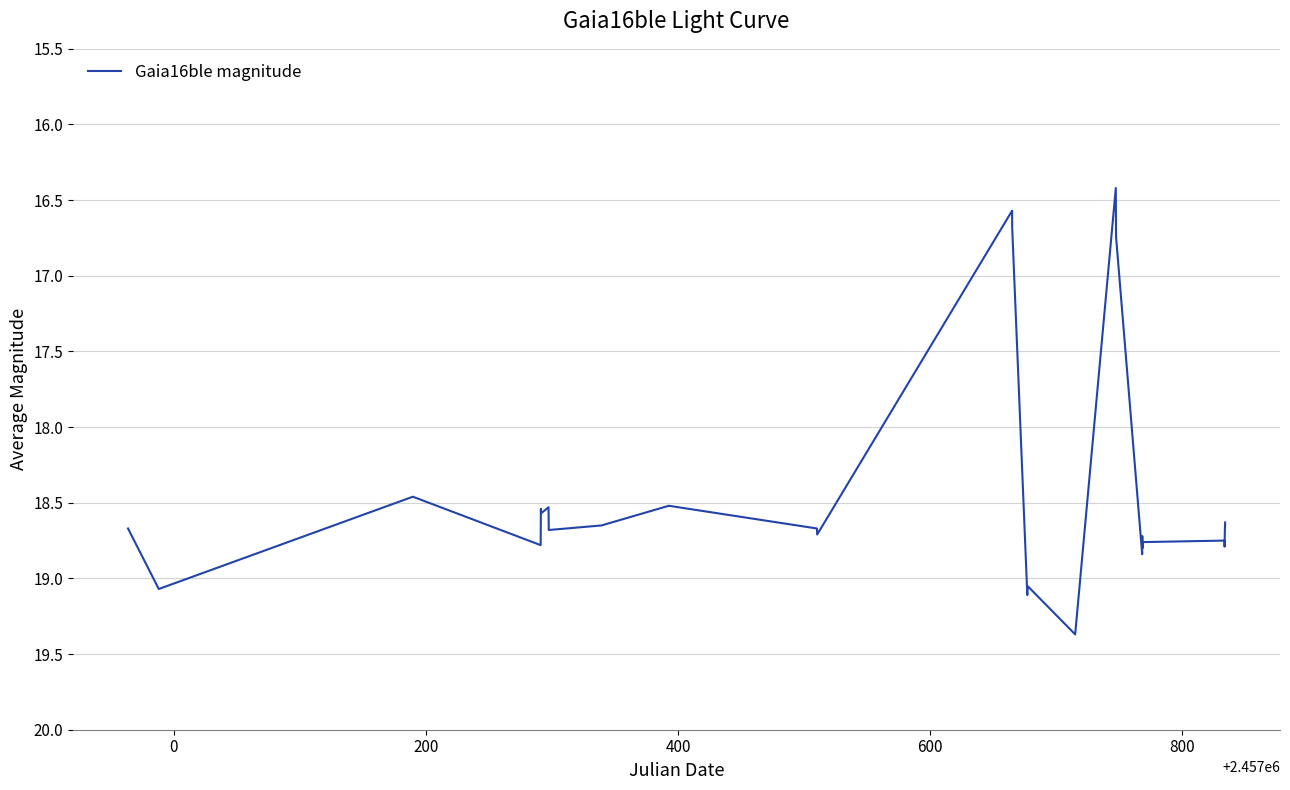

What is the greatest value displayed?

19.4